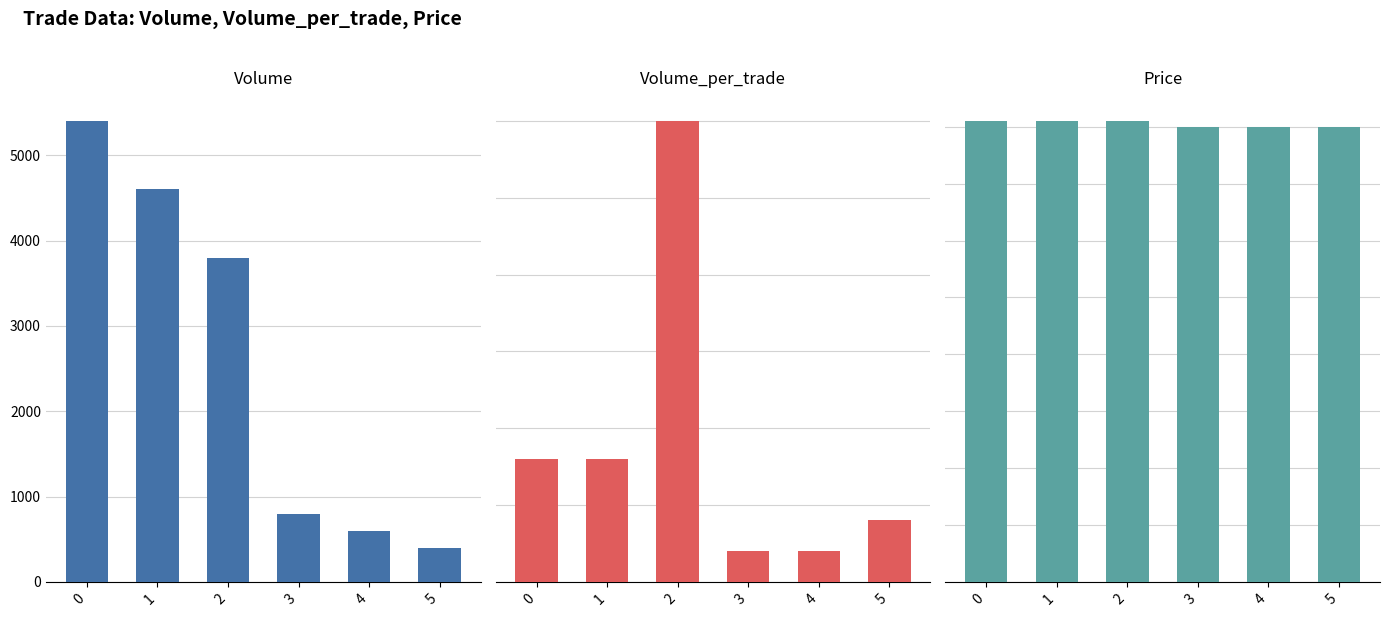

How many bars are there in total?

18